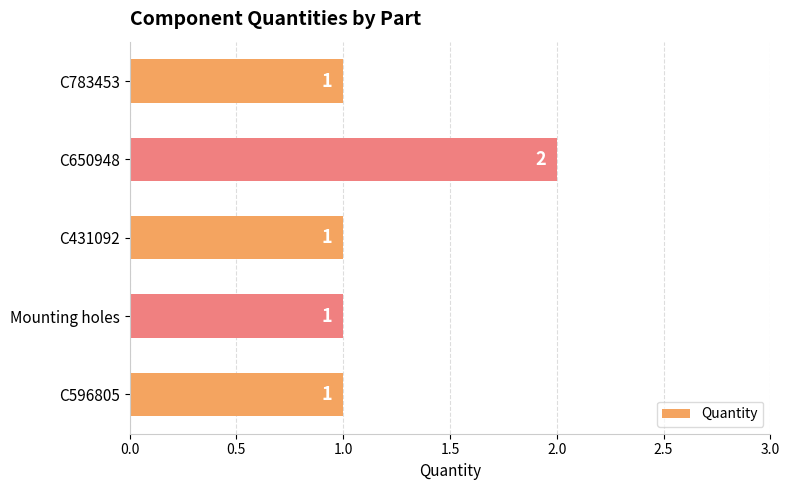

Which has a higher value, C431092 or C650948?

C650948